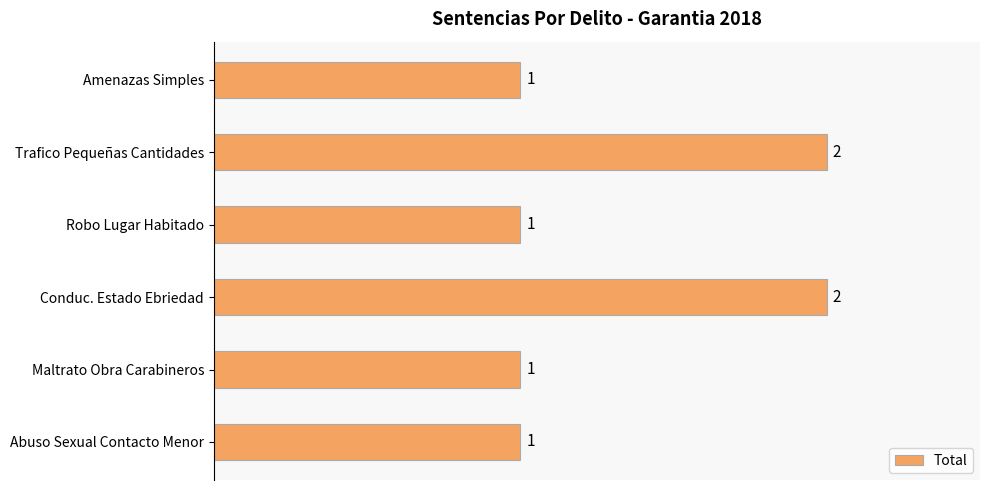

What is the value of the 5th bar from the top?

0.5